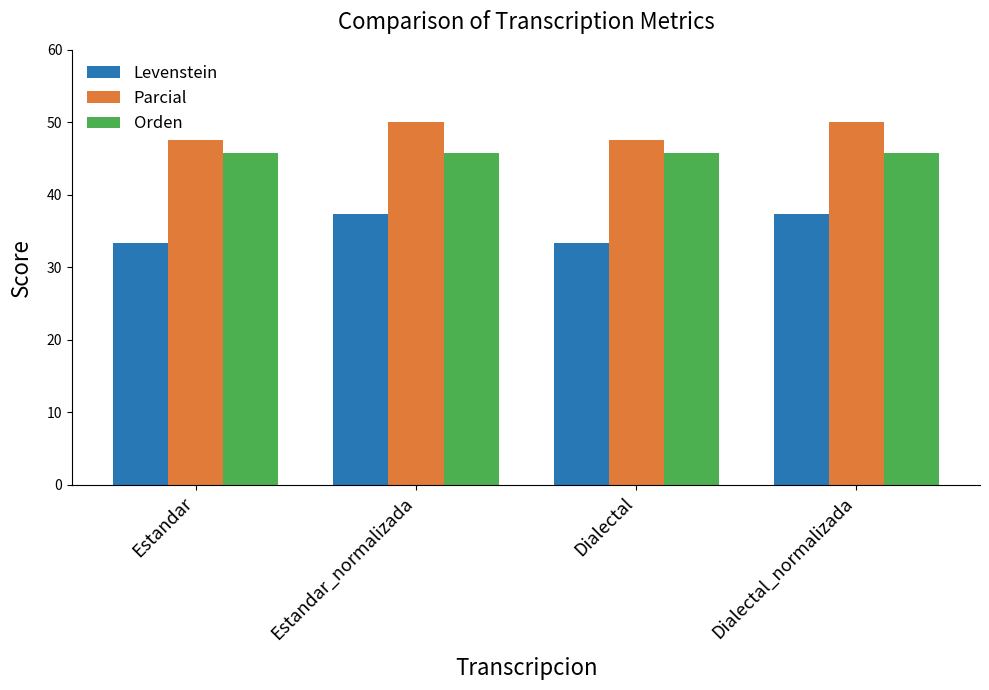

What is the label of the 2nd bar from the left?

Estandar_normalizada